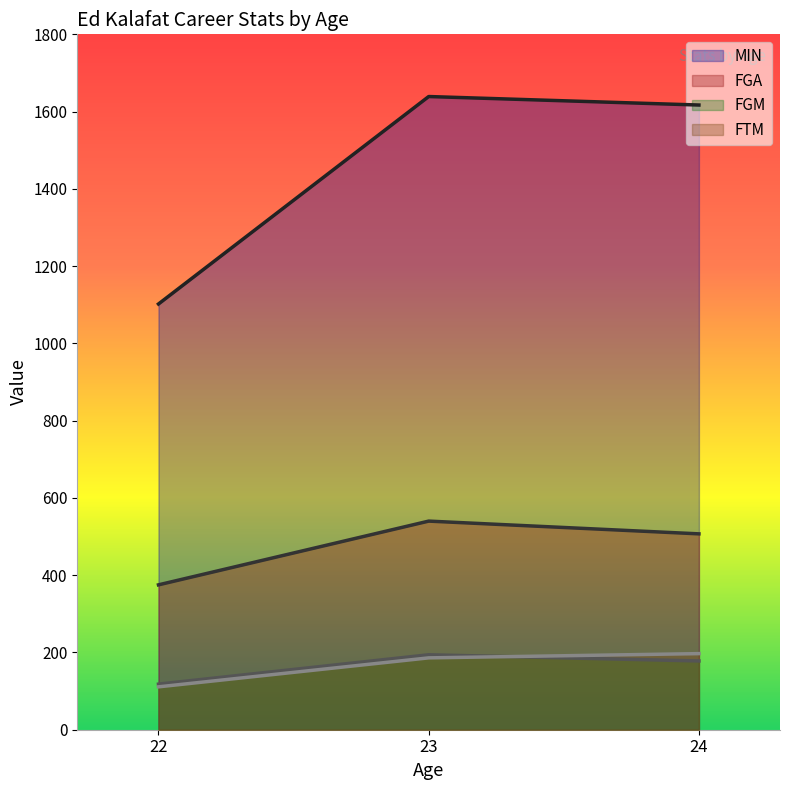

At which label does FGA first exceed 507?

23